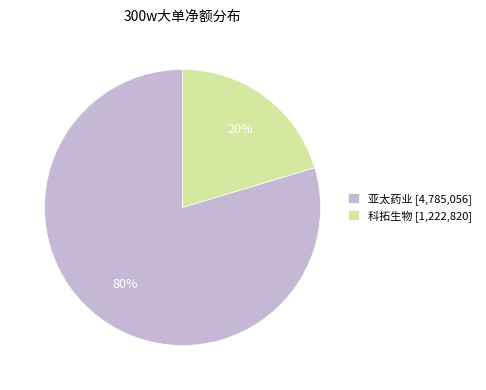

The 科拓生物 [1,222,820] slice represents 20% of the pie. True or false?

True